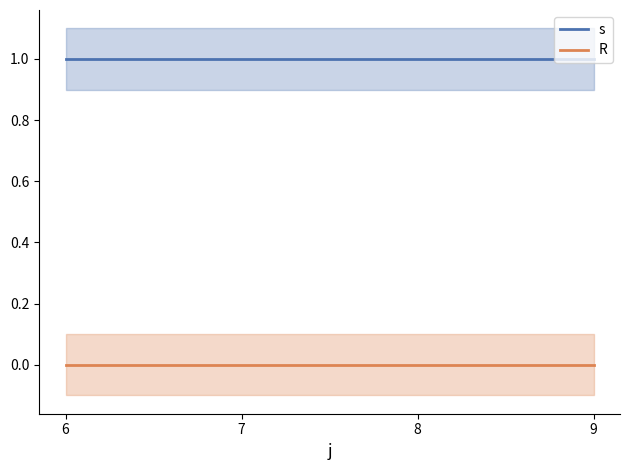

List the series in order of their overall mean, lowest first.

R, s